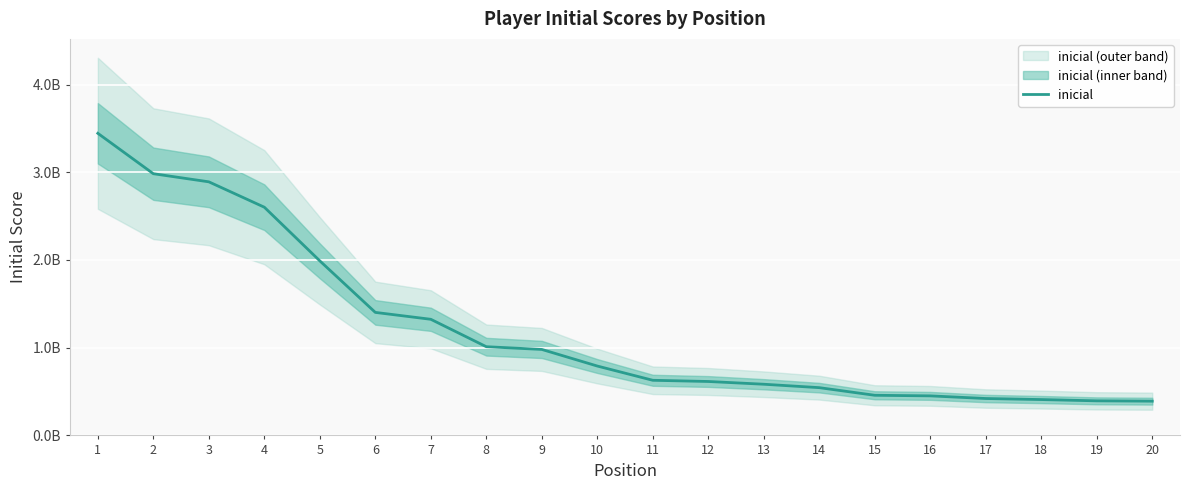

What is the smallest value displayed?

390494989.6